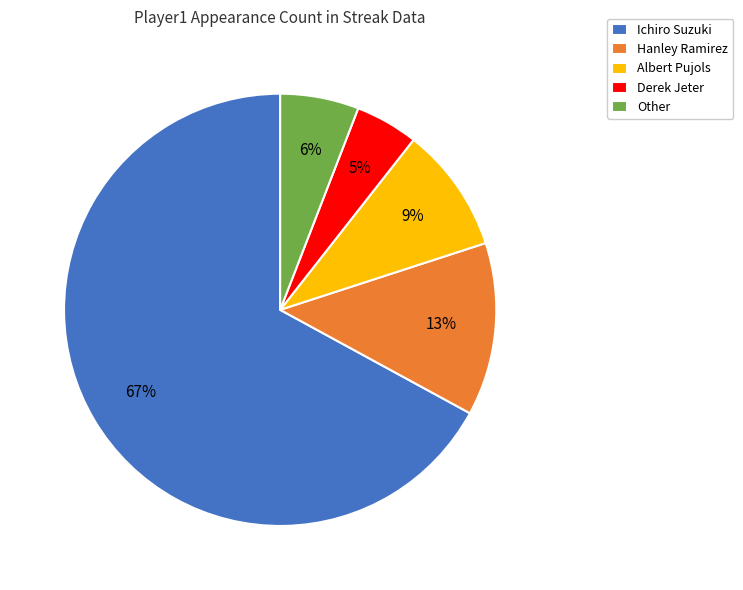

To the nearest percent, what percentage of the pie is Albert Pujols?

9%